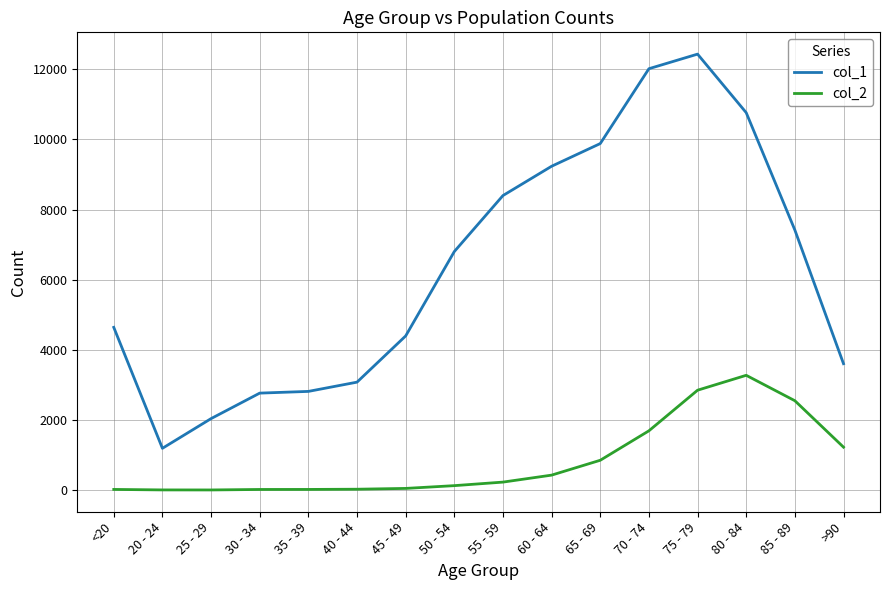

Which series changed the most between 60 - 64 and 70 - 74?

col_1